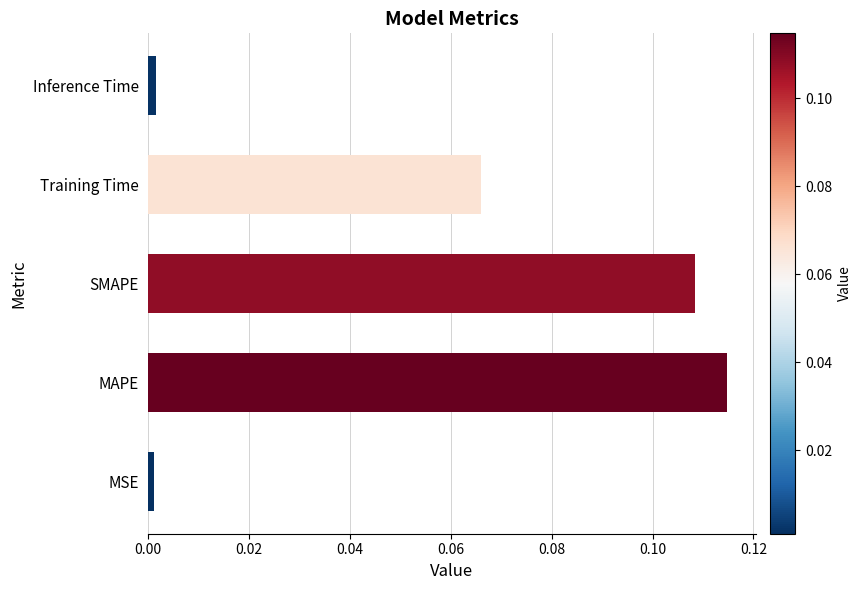

Count the number of data series in this chart.

1